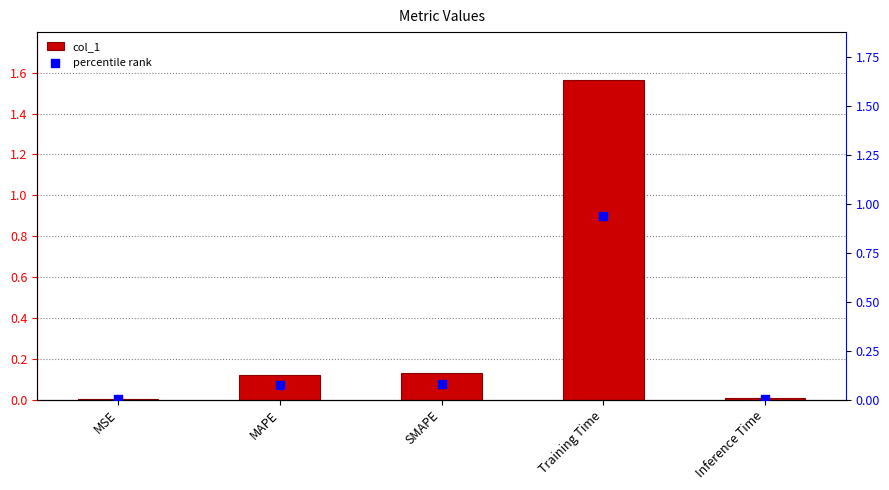

Which series has the largest total across all categories?

col_1